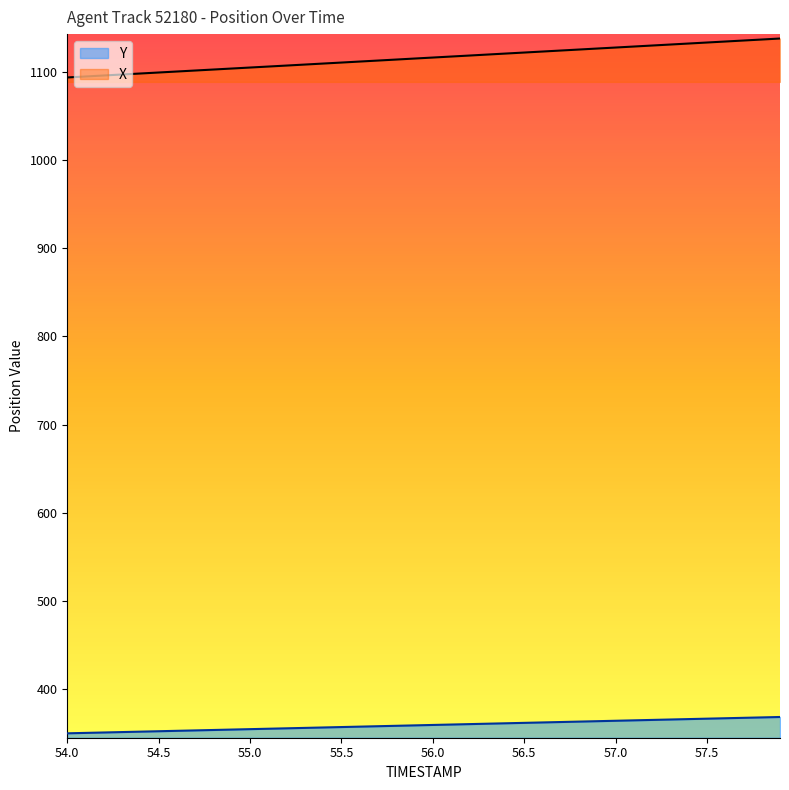

At how many categories does at least one series exceed 659?

40